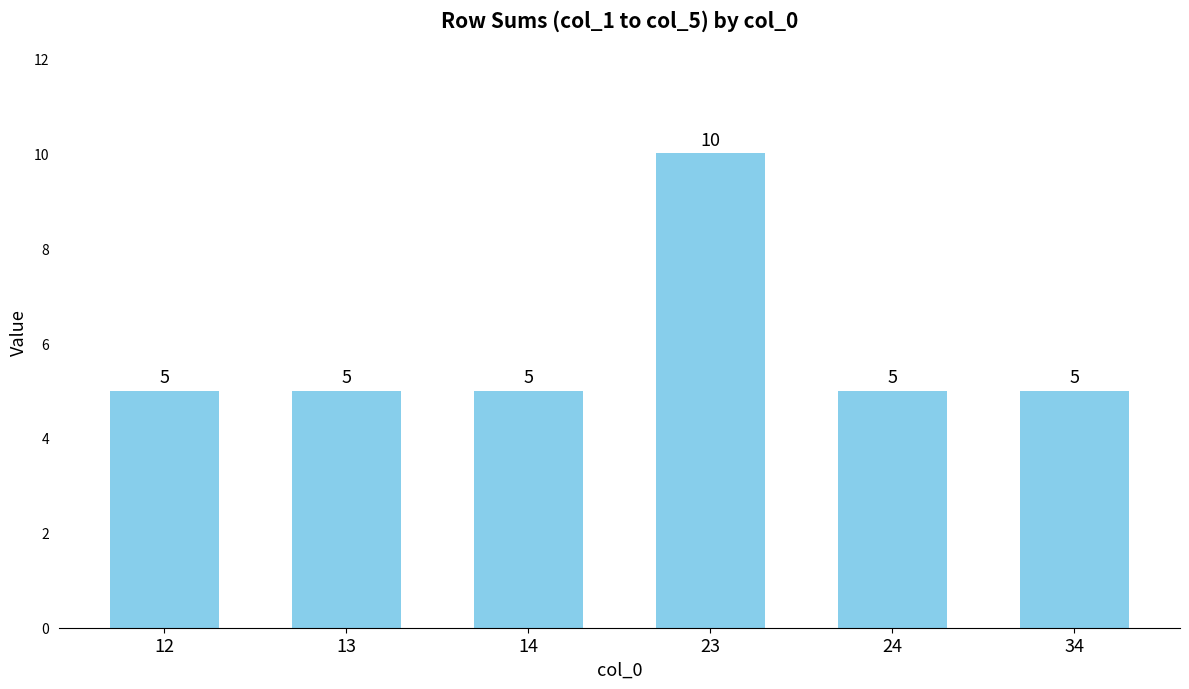

Is it true that the value at 23 is 10?

True